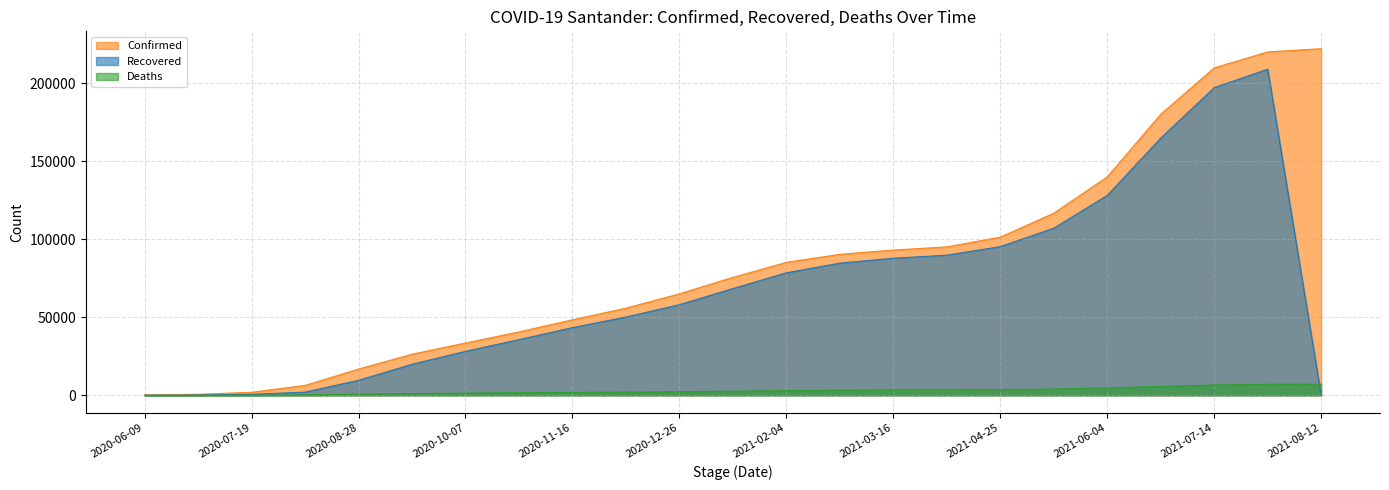

Reading right to left, list all the values displayed in this chart.

Confirmed: 2021-08-12=221998	2021-08-03=219896	2021-07-14=209693	2021-06-24=179956	2021-06-04=139838	2021-05-15=116642	2021-04-25=101280	2021-04-05=95047	2021-03-16=93013	2021-02-24=90280	2021-02-04=85156	2021-01-15=75507	2020-12-26=64987	2020-12-06=55815	2020-11-16=48342	2020-10-27=40604	2020-10-07=33510	2020-09-17=26296	2020-08-28=16812	2020-08-08=6346	2020-07-19=1922	2020-06-29=646	2020-06-09=167
Recovered: 2021-08-12=0	2021-08-03=208848	2021-07-14=197062	2021-06-24=164717	2021-06-04=128023	2021-05-15=107026	2021-04-25=95236	2021-04-05=89763	2021-03-16=87803	2021-02-24=84658	2021-02-04=78467	2021-01-15=68373	2020-12-26=58048	2020-12-06=50139	2020-11-16=43349	2020-10-27=35656	2020-10-07=28166	2020-09-17=19877	2020-08-28=9630	2020-08-08=2030	2020-07-19=663	2020-06-29=168	2020-06-09=50
Deaths: 2021-08-12=7135	2021-08-03=7046	2021-07-14=6596	2021-06-24=5693	2021-06-04=4727	2021-05-15=4010	2021-04-25=3618	2021-04-05=3505	2021-03-16=3431	2021-02-24=3273	2021-02-04=2999	2021-01-15=2624	2020-12-26=2312	2020-12-06=2078	2020-11-16=1854	2020-10-27=1644	2020-10-07=1404	2020-09-17=1118	2020-08-28=689	2020-08-08=222	2020-07-19=43	2020-06-29=14	2020-06-09=6